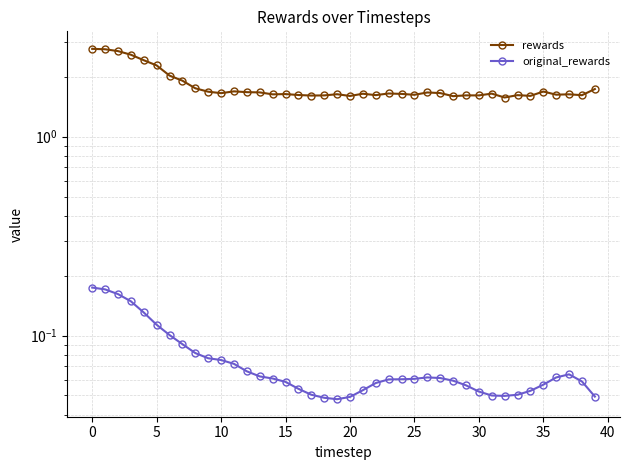

Where is the first local minimum for original_rewards?

19